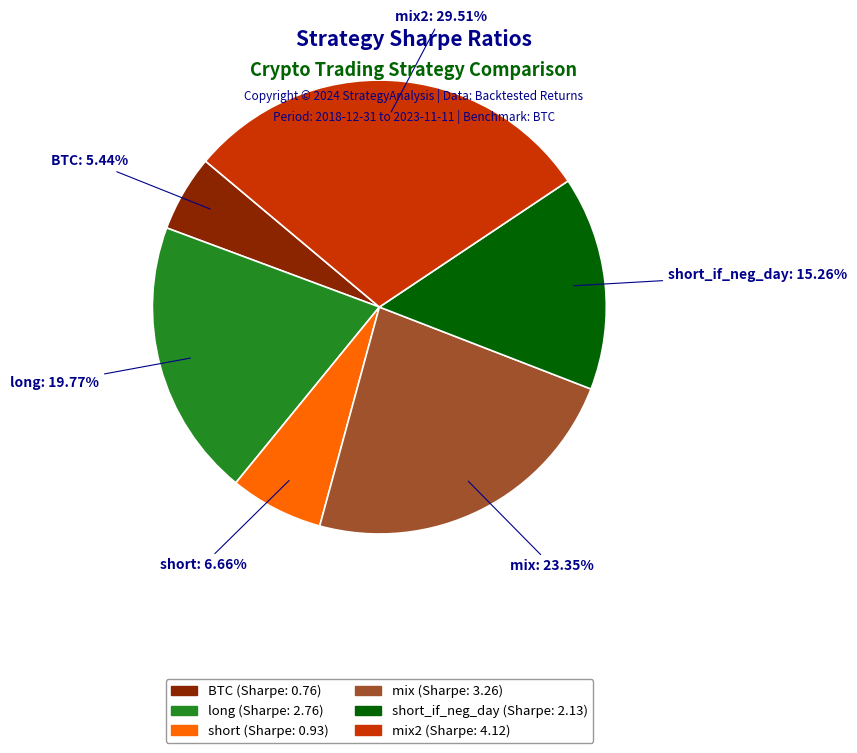

Is there any slice that represents more than half of the pie?

No